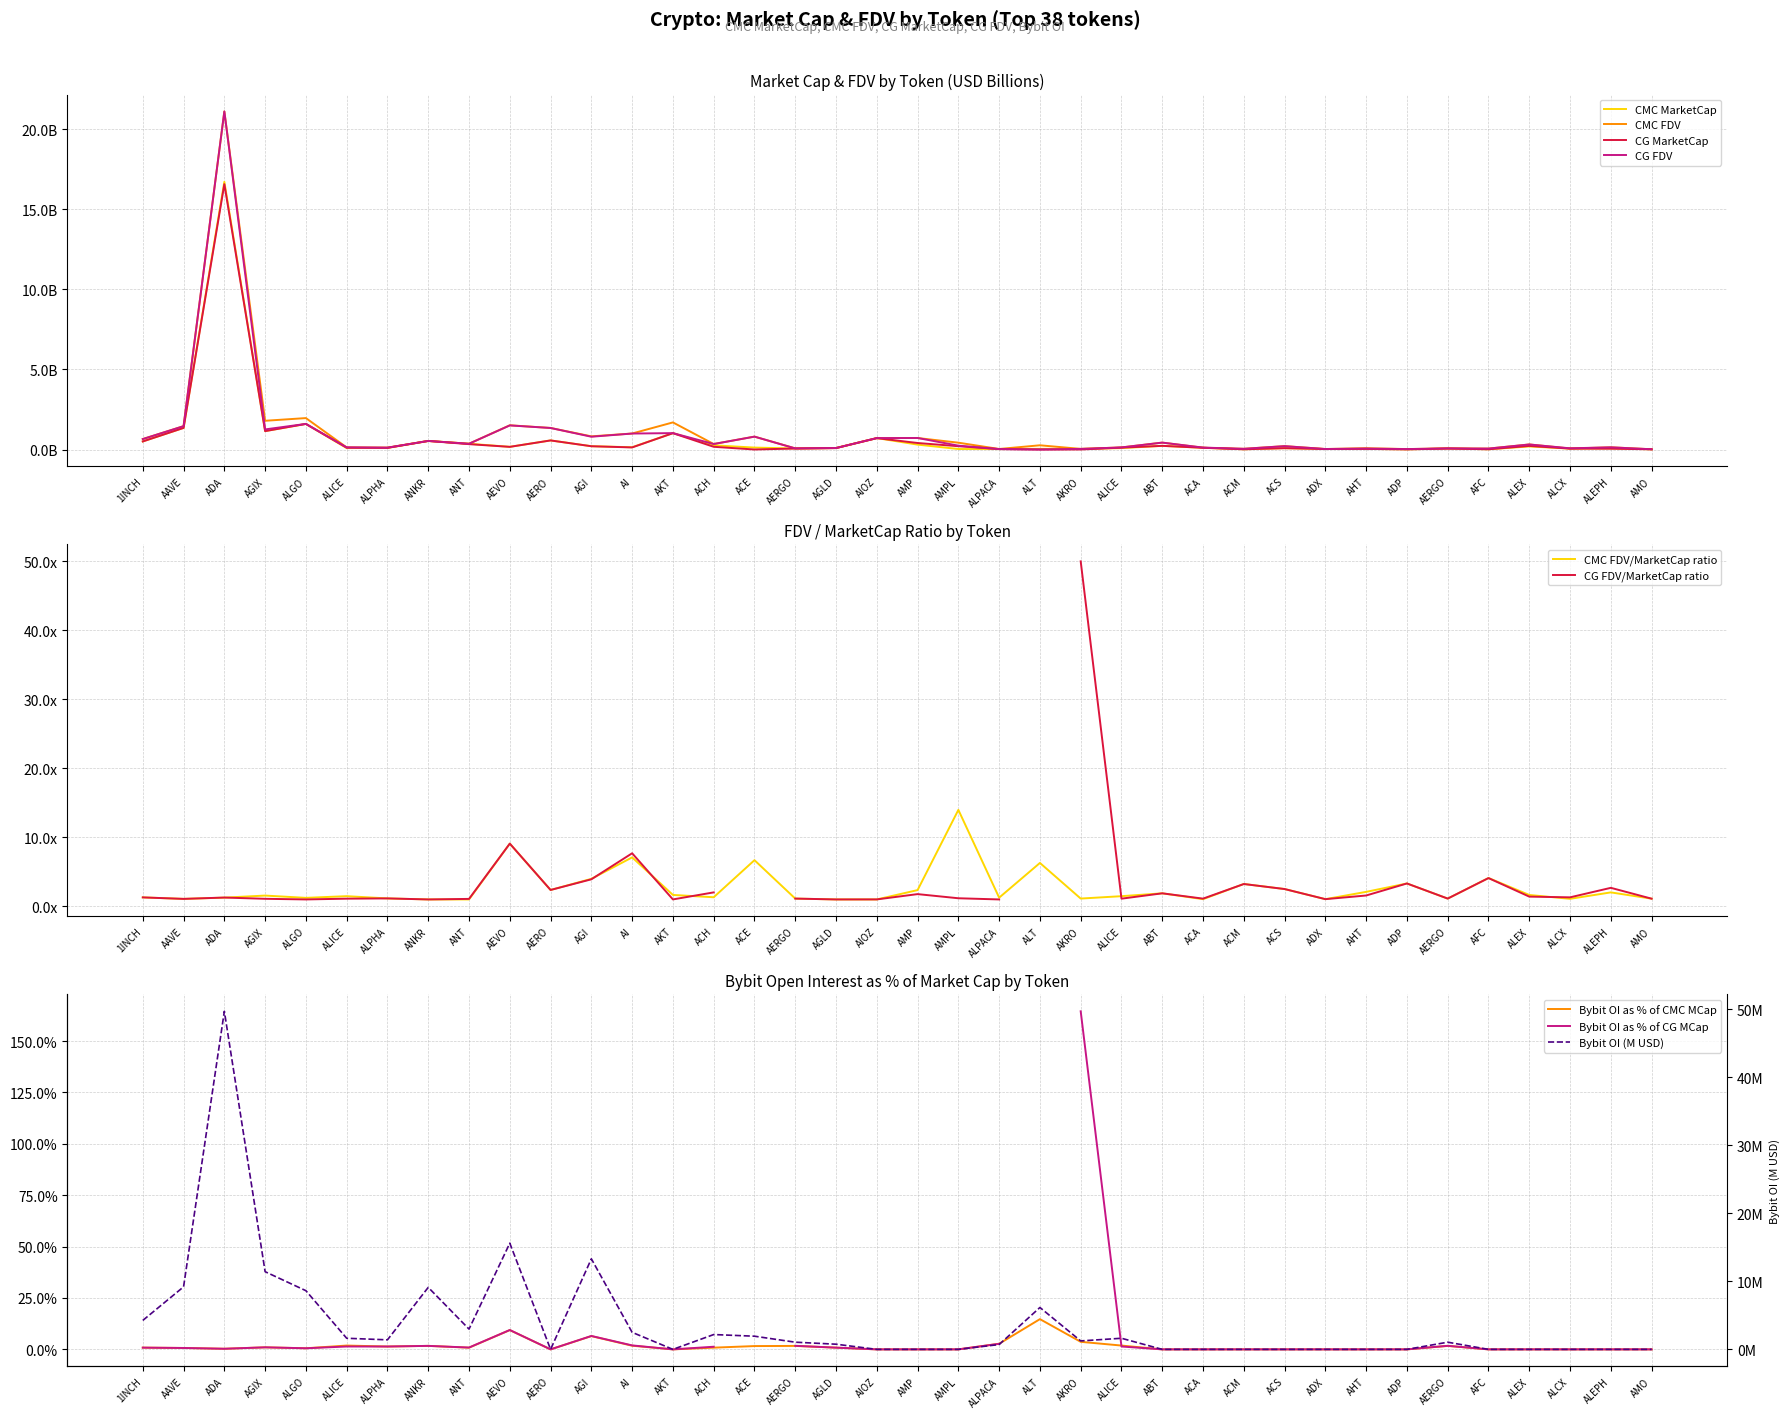

True or false: CG_MarketCap has a value of 0.1 at AGLD.

False